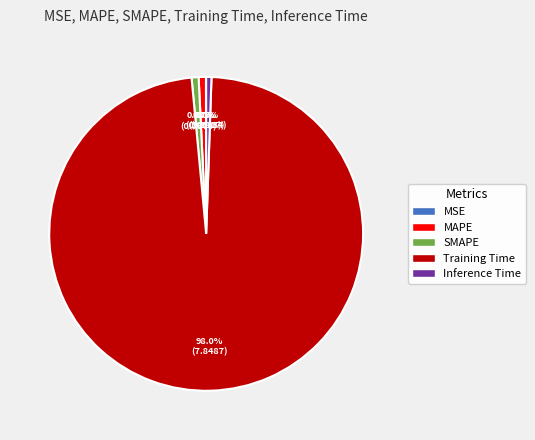

To the nearest percent, what portion does Training Time represent?

98%